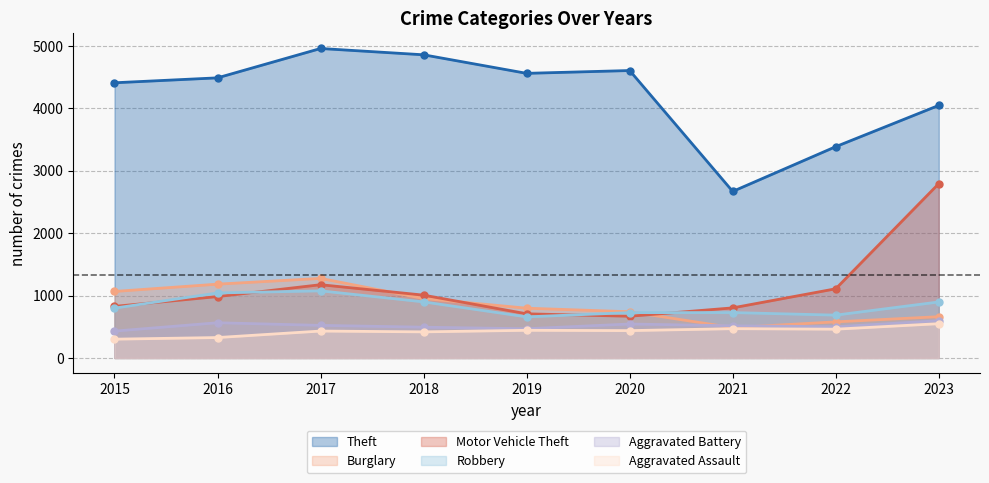

The Aggravated Battery series shows 493 at 2018. True or false?

True